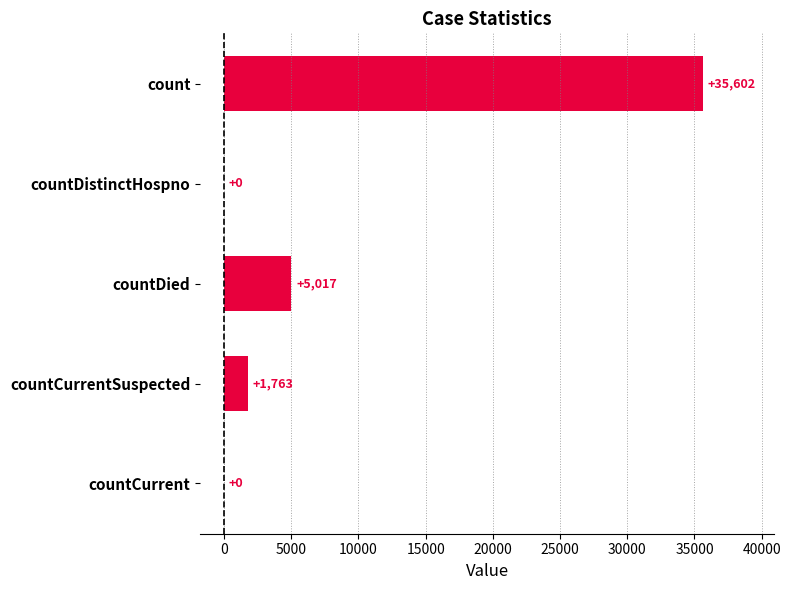

How many values are above zero?

3